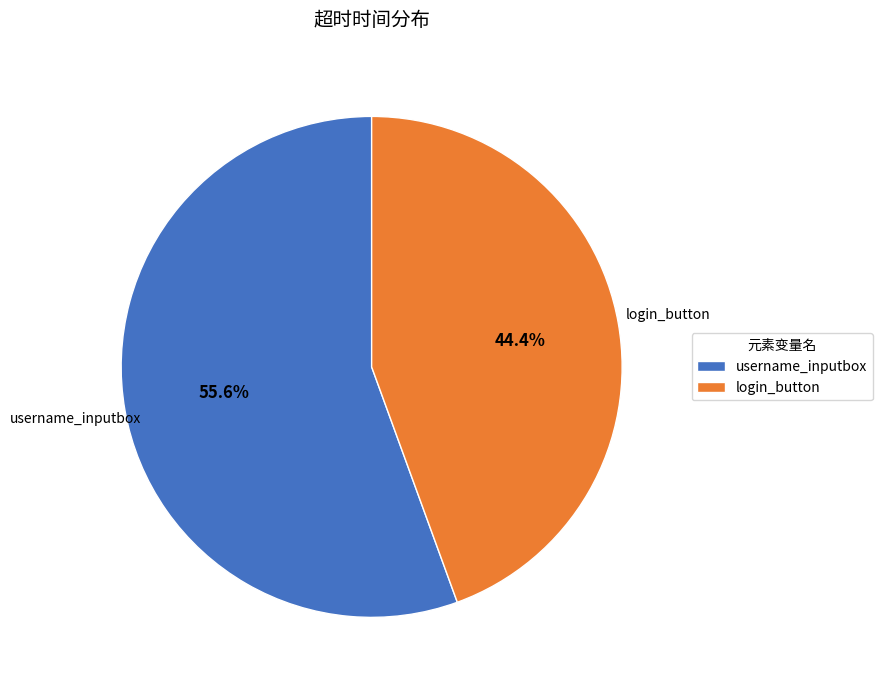

What percentage is the username_inputbox slice, to the nearest percent?

56%